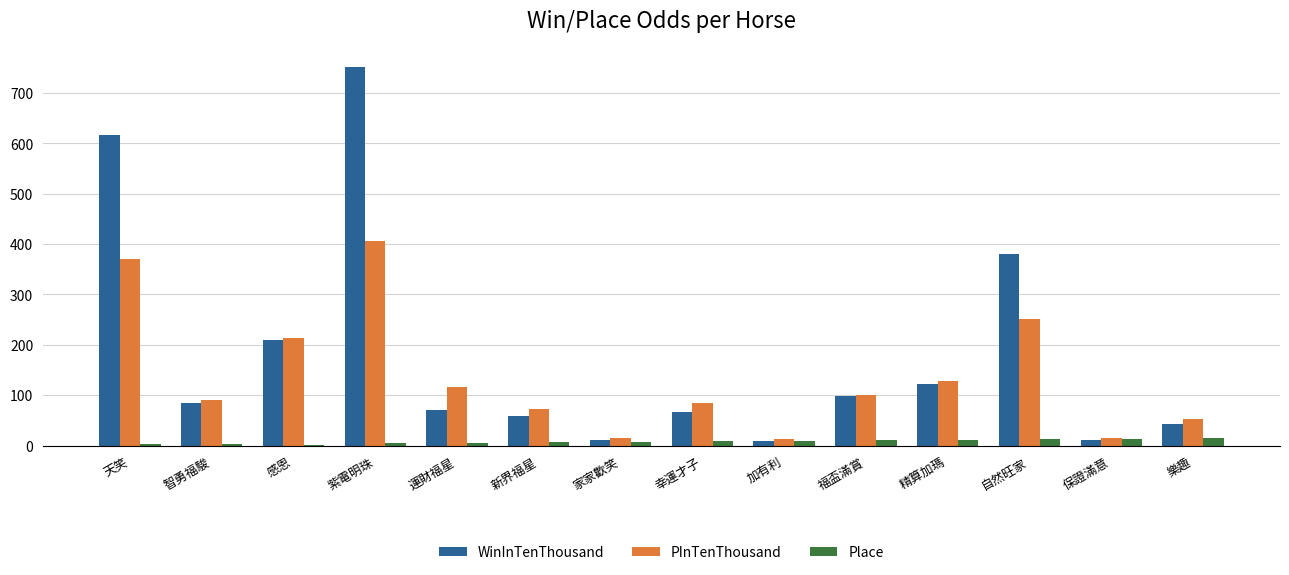

What is the total value across all series at 運財福星?

192